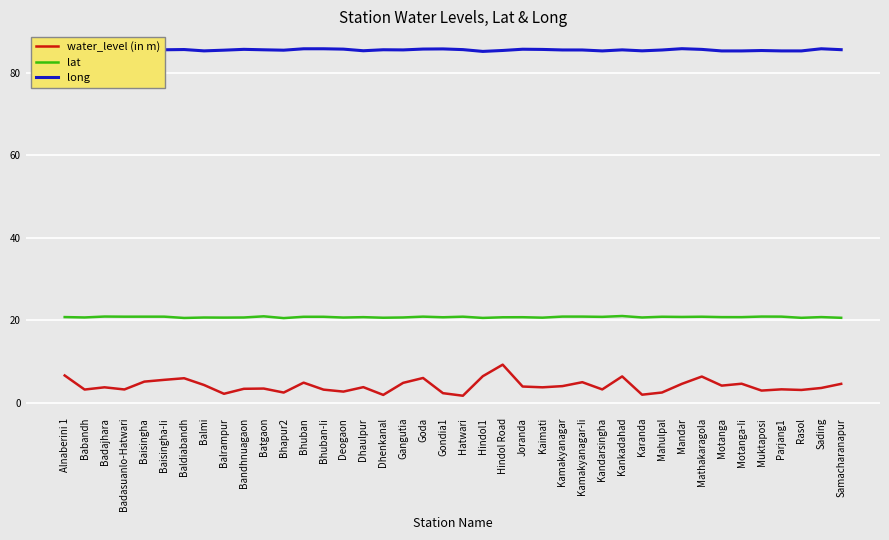

True or false: water_level (in m) and lat cross at least once.

False